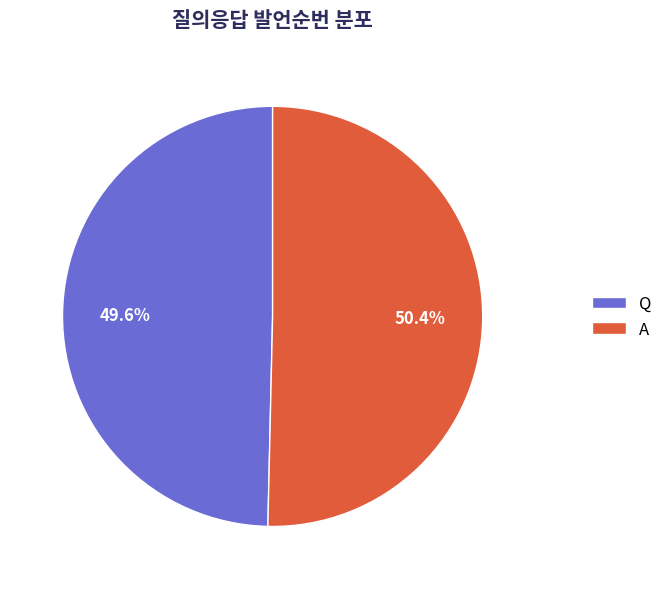

What is the ratio of the value at Q to the value at A?

1.0